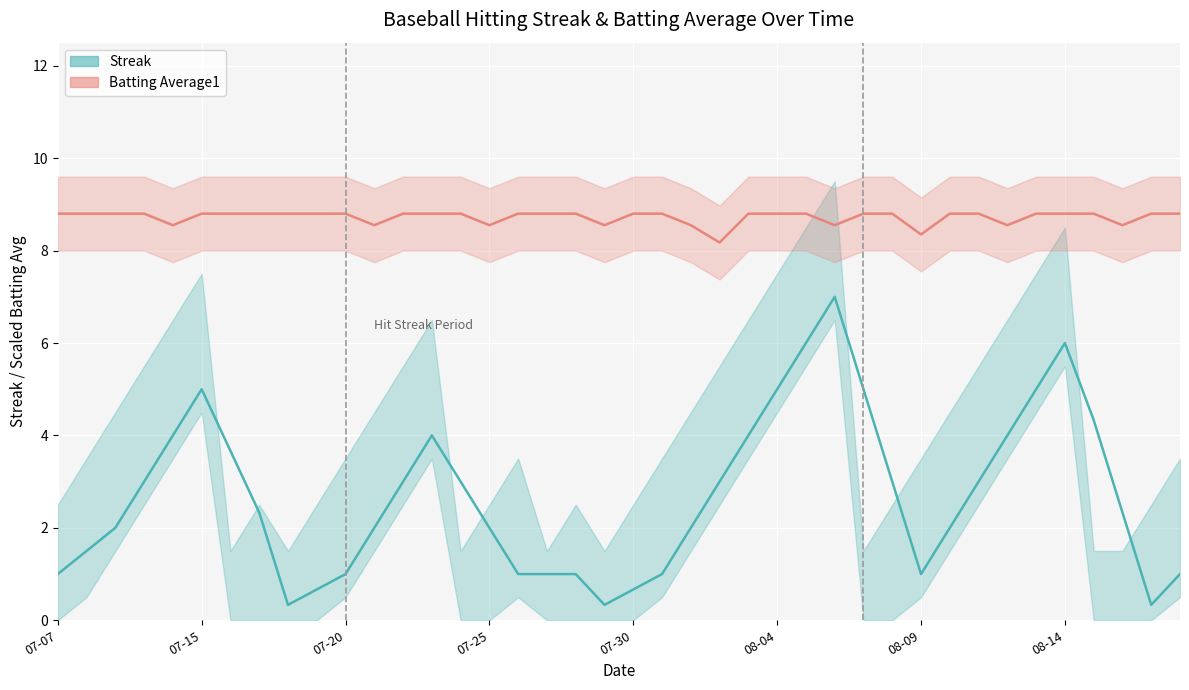

What are all the series names shown in the legend?

Streak, Batting Average1 (×25)